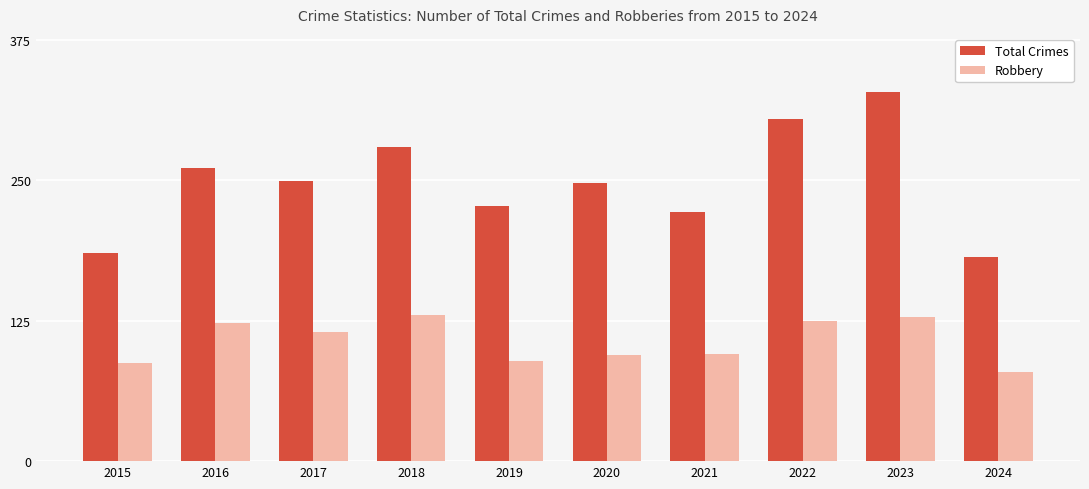

What is the sum of all Total Crimes values?

2484